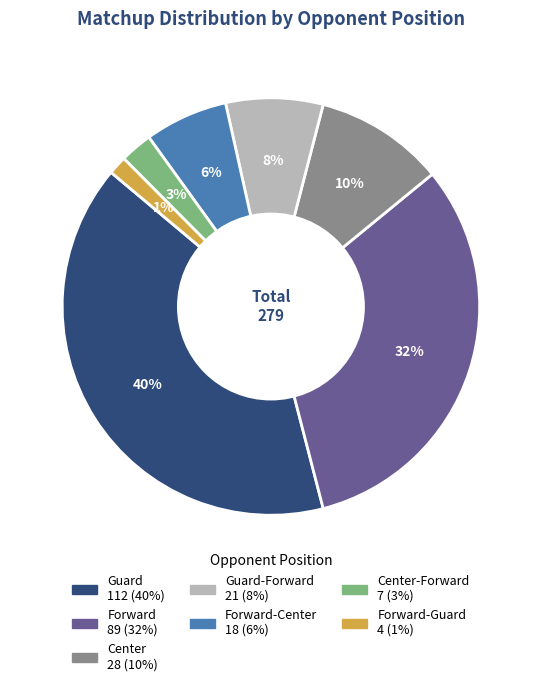

Is there a majority slice in this chart?

No